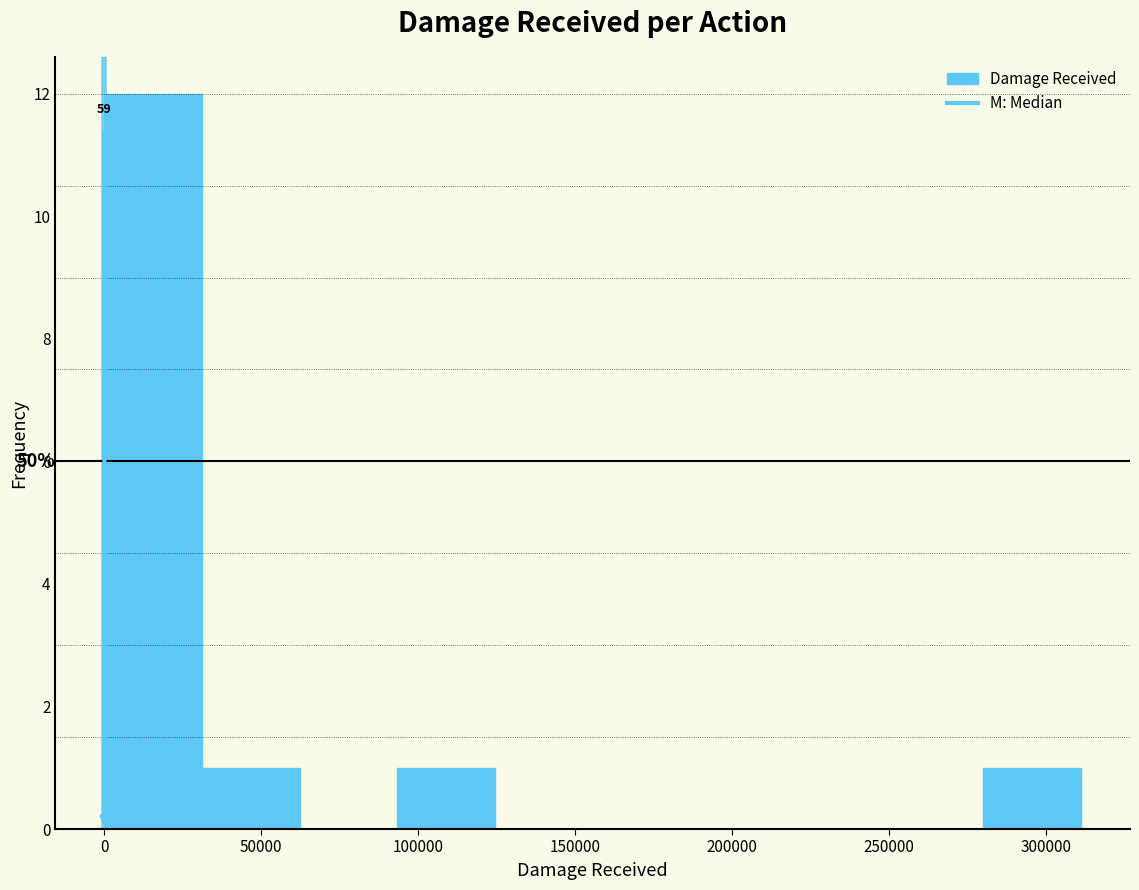

Over which range of the x-axis is the bar tallest?

0 to 30000